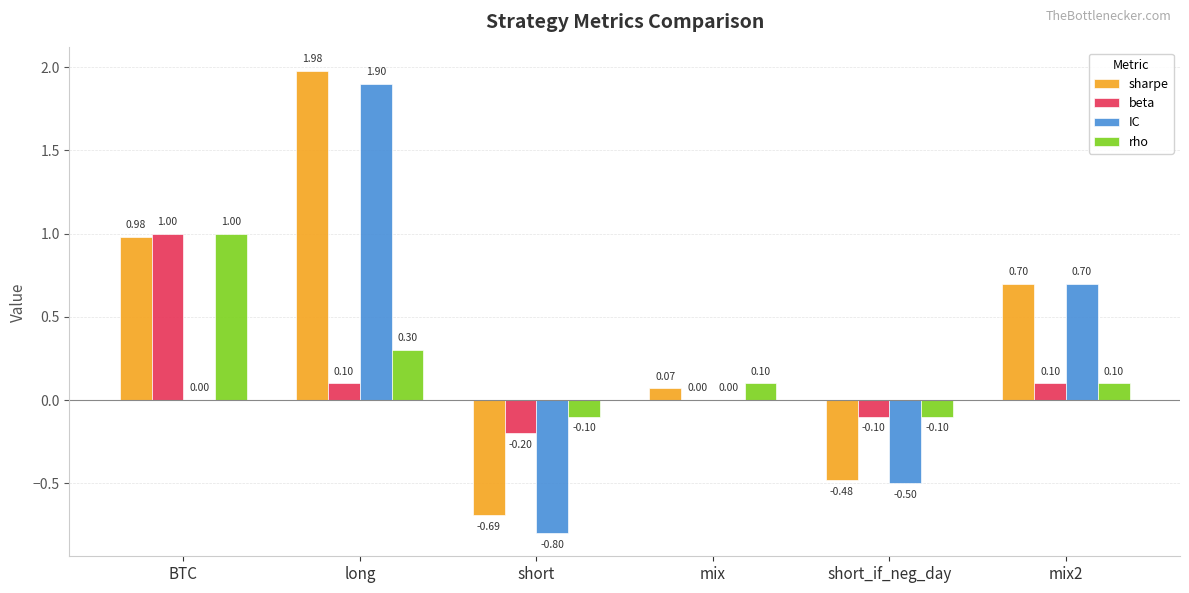

Which label corresponds to the largest value in the chart?

long